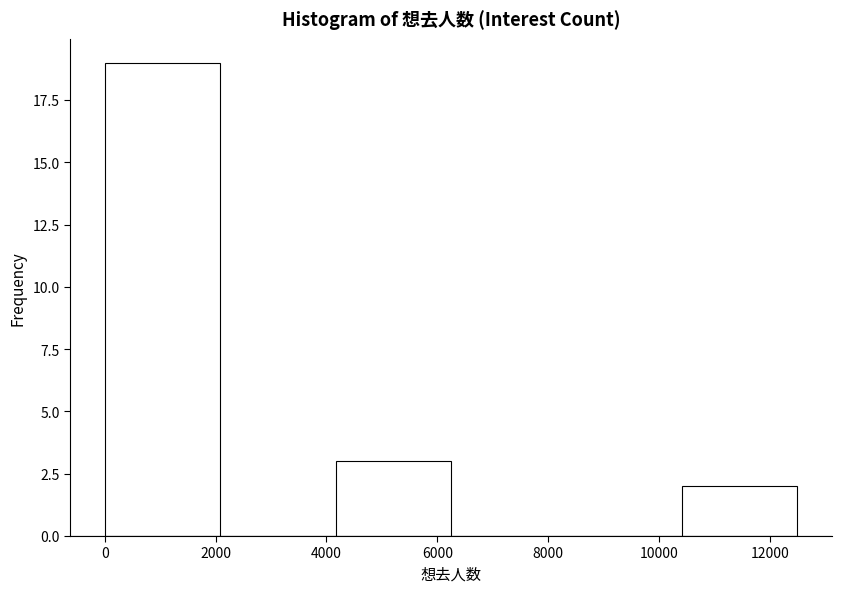

What is the height of the bar covering 10400 to 12400 on the x-axis? Neither the bar edges nor the heights are printed on the chart, so give them approximately, as read against the axes.

2